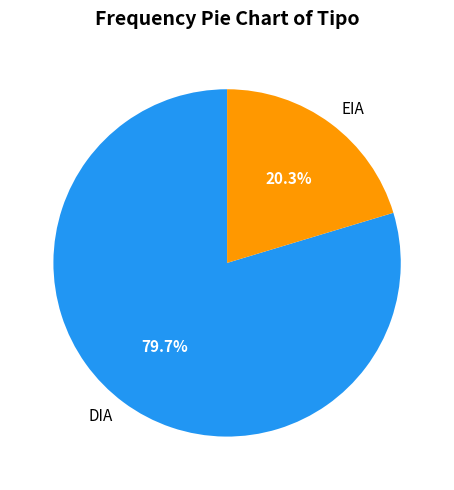

Does EIA represent more than half of the total?

No